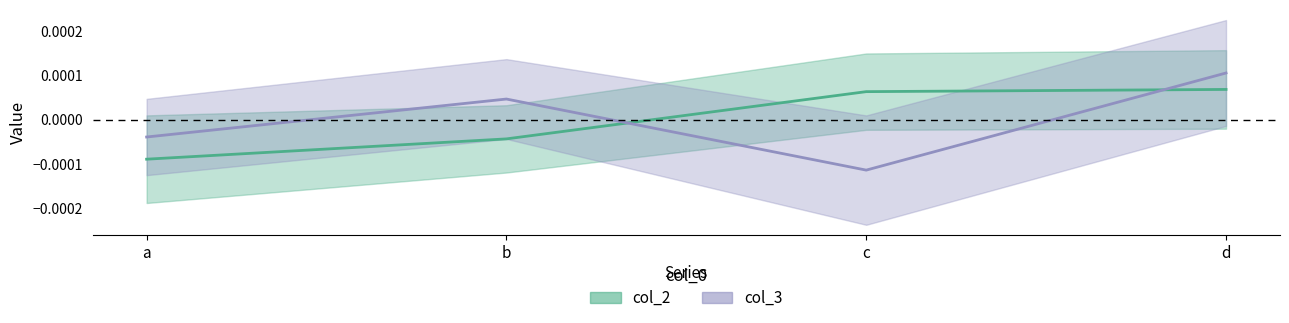

Which series changed the most between b and d?

col_2